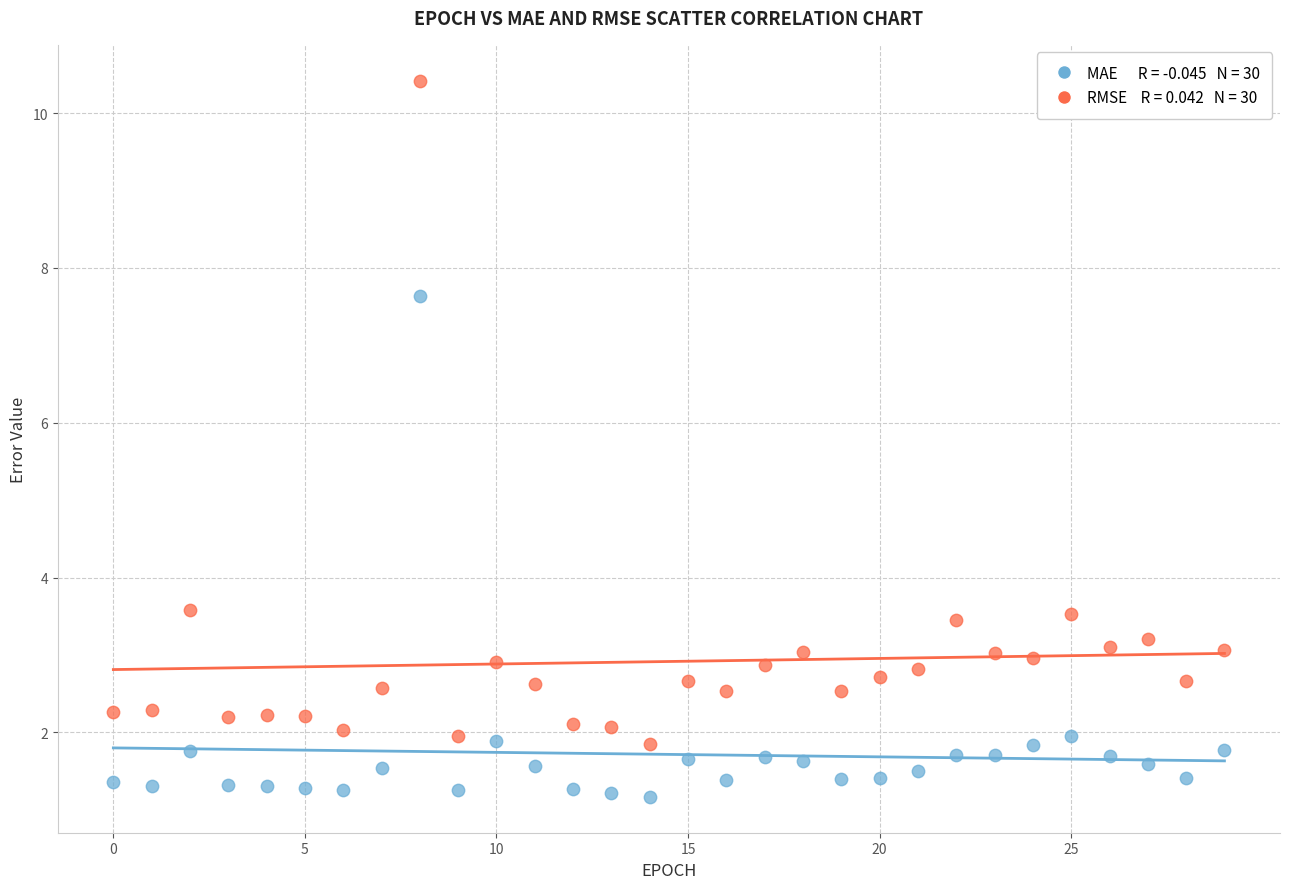

Across all data points, what is the range of Y values (max minus min)?

9.3